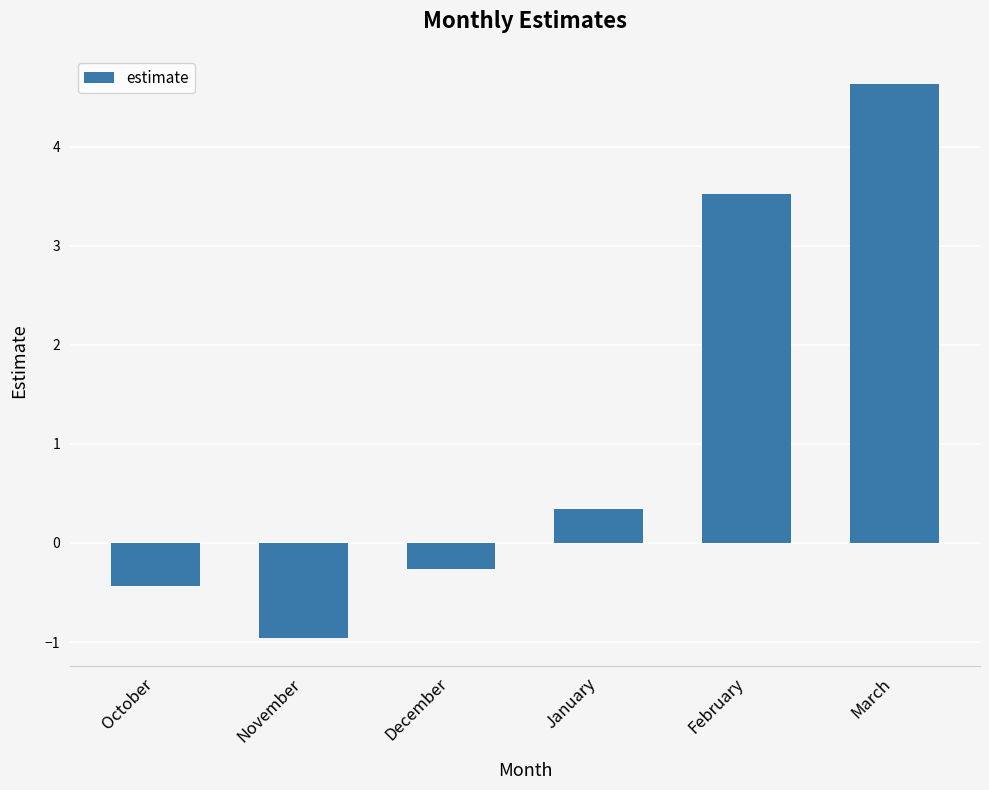

Between February and November, which is larger?

February